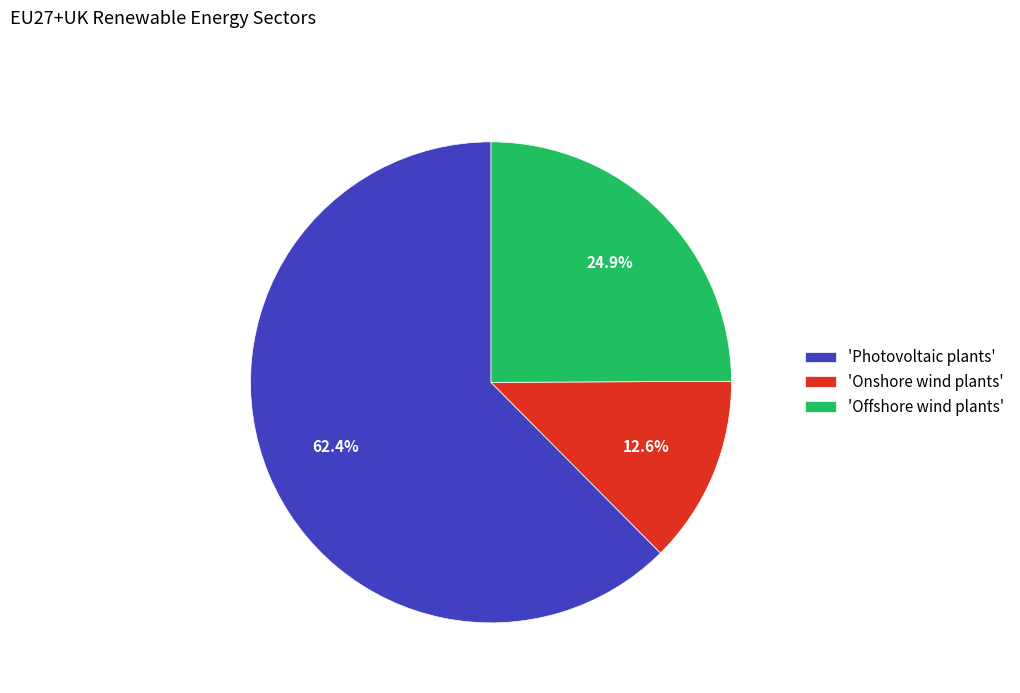

What percentage is NOT represented by 'Onshore wind plants'?

87.4%